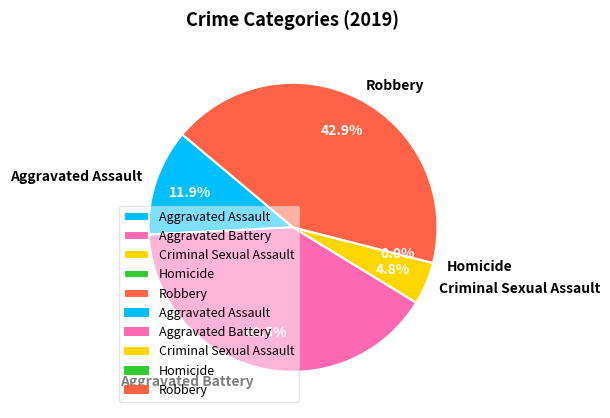

Which category has the biggest portion of the pie?

Robbery